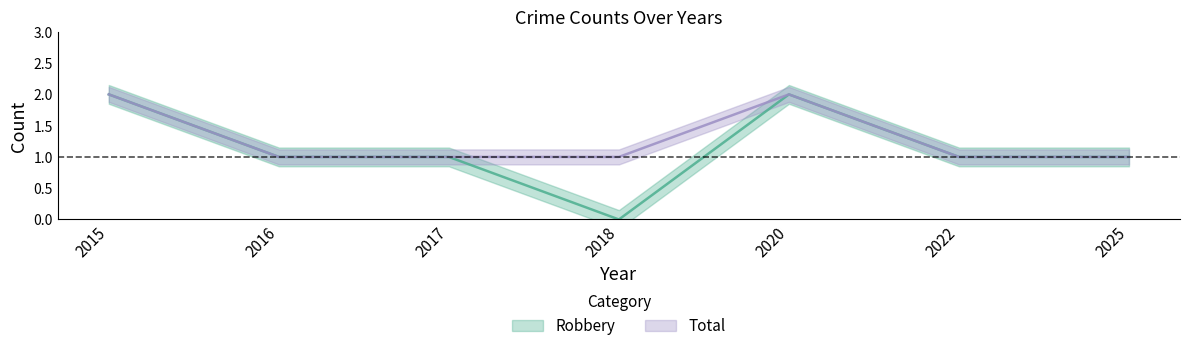

What is the difference between the second highest and minimum values in the Total series?

1